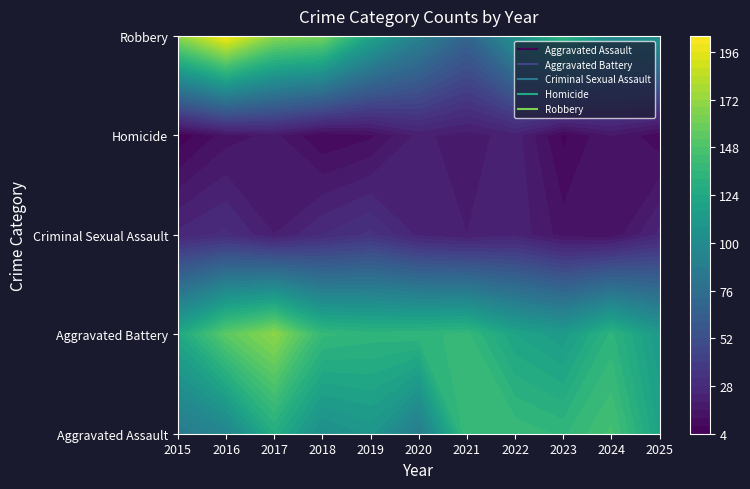

Is it true that Criminal Sexual Assault equals 27 at 2017?

False